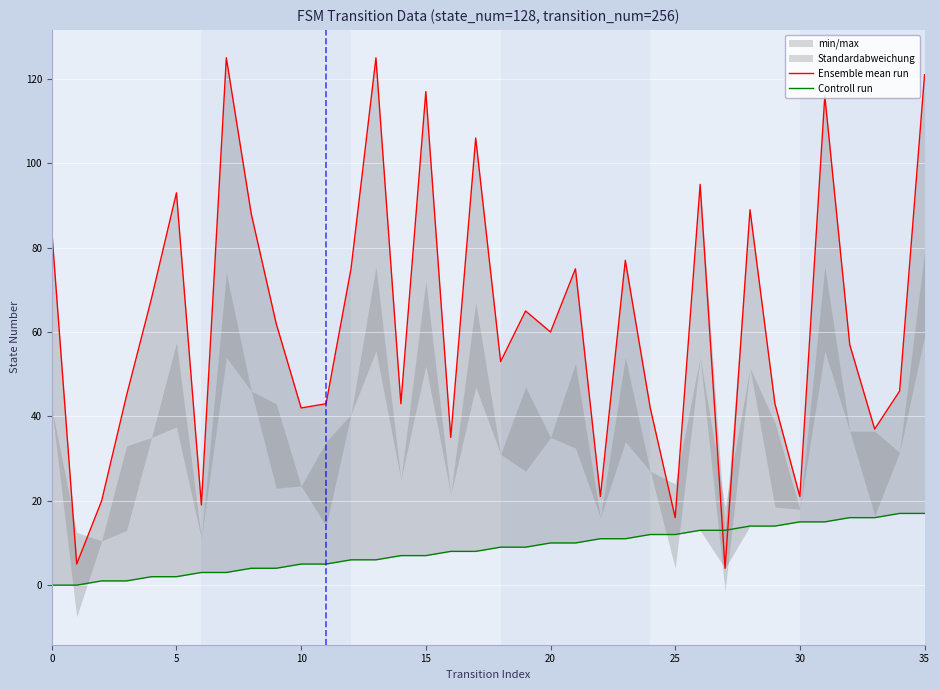

Between 5 and 35, which series saw the biggest shift?

Ensemble mean run